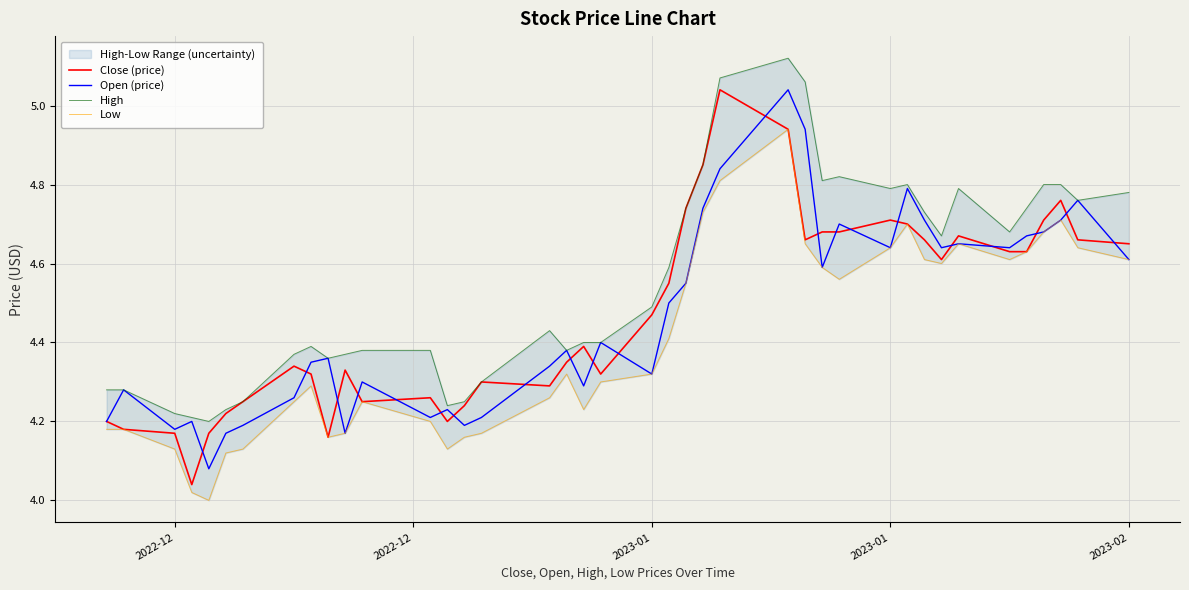

What is the maximum value shown in the chart?

5.1